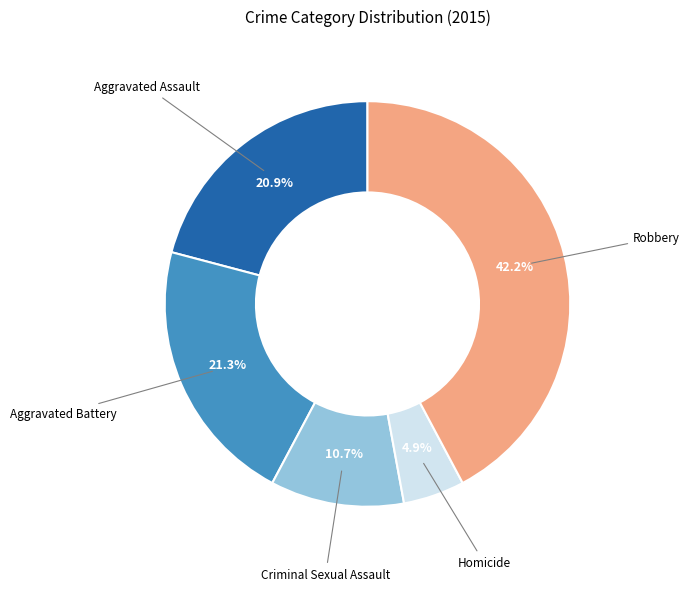

How many slices are in this pie chart?

5